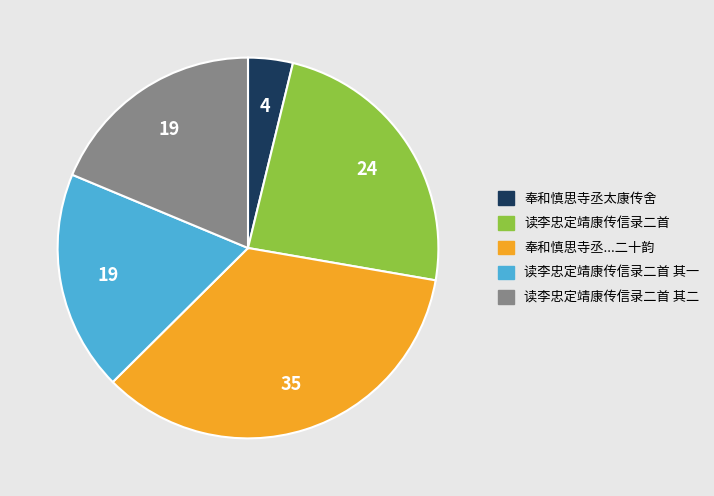

Is there any slice that represents more than half of the pie?

No